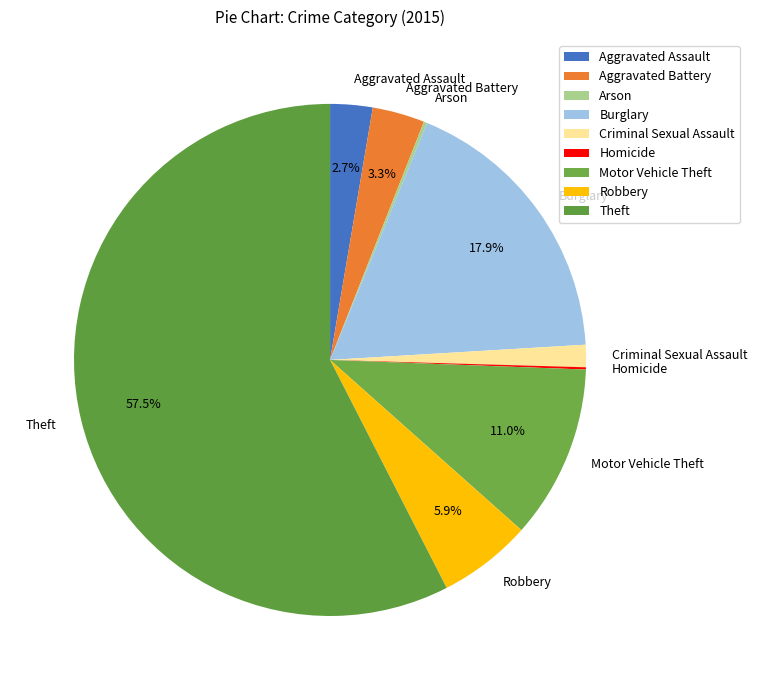

Which category has the biggest portion of the pie?

Theft